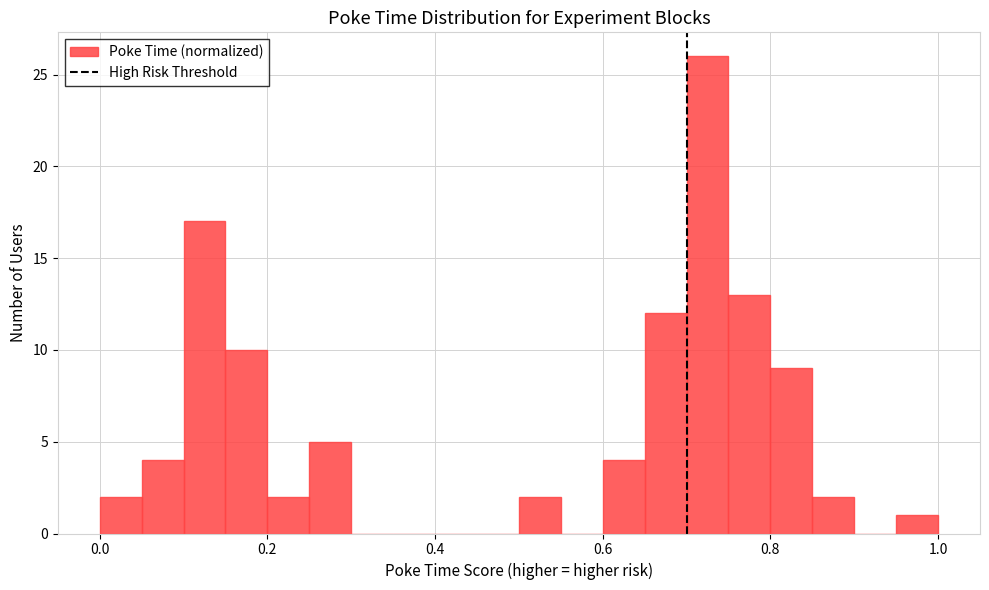

Around what value on the x-axis is the tallest bar? Give the approximate position of its centre, as read against the axis.

0.72